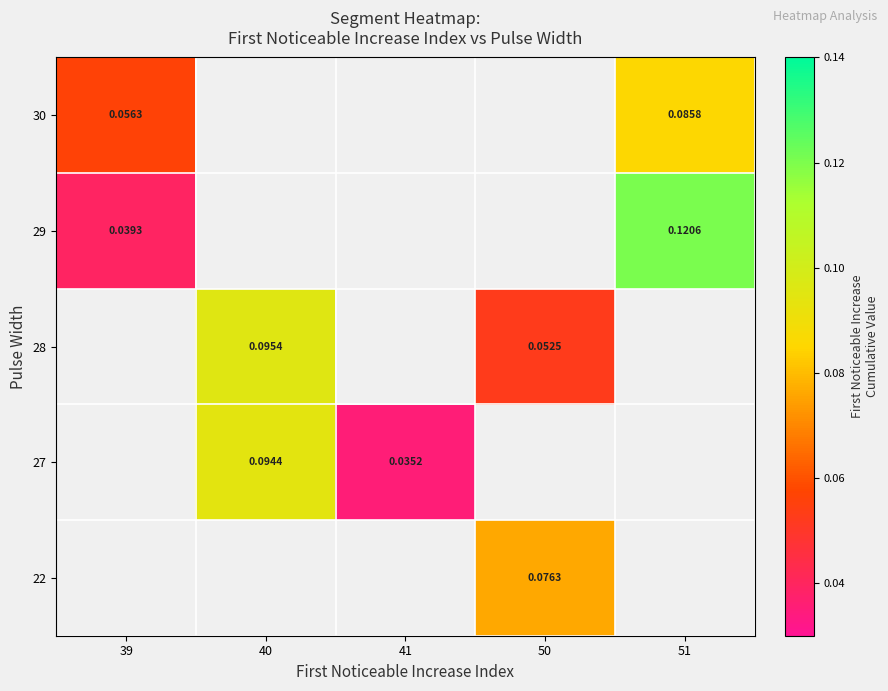

Is the value of 22 at 50 greater than the value of 27 at 40?

No